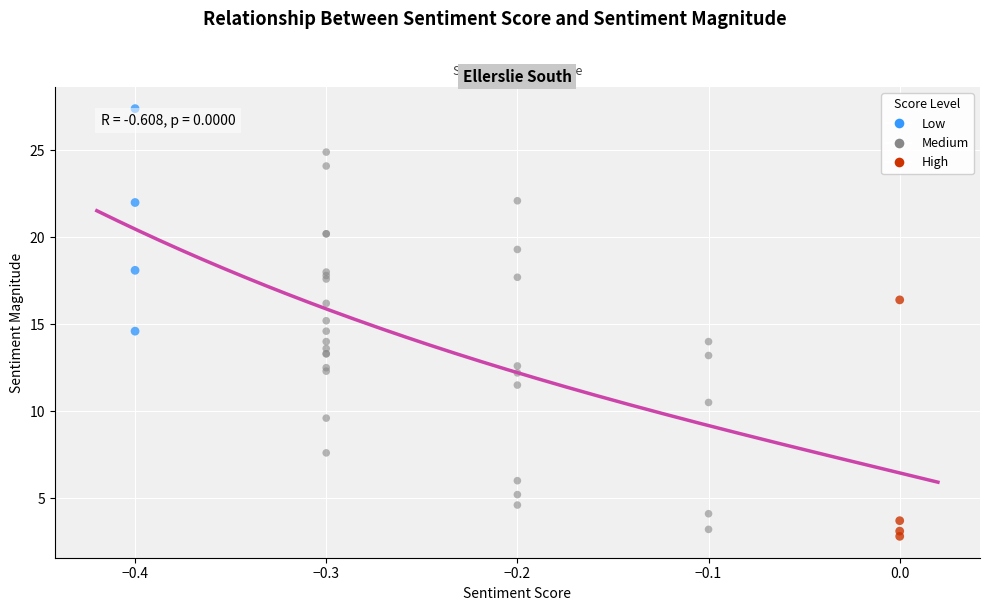

Which series contains the highest Y value?

Low